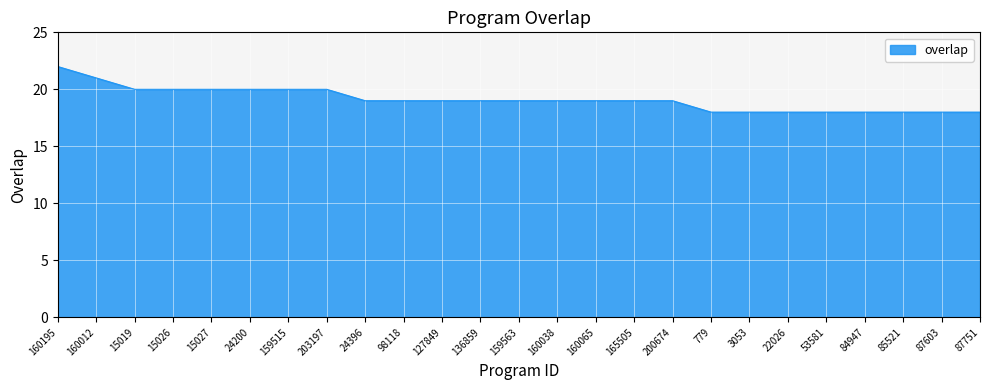

What is the difference between the maximum and minimum values?

4